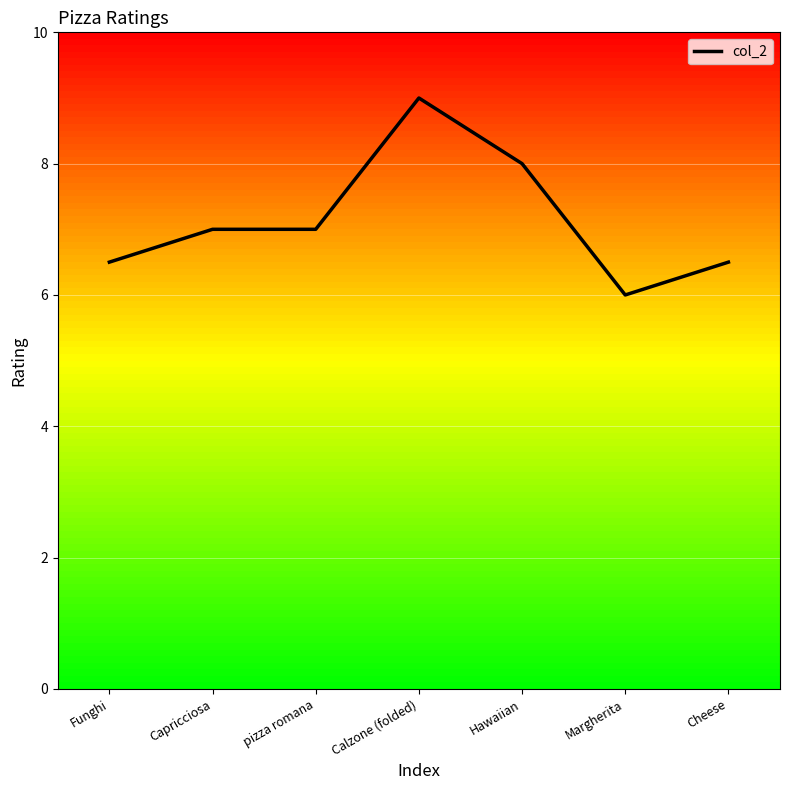

What position from the left is Cheese?

7